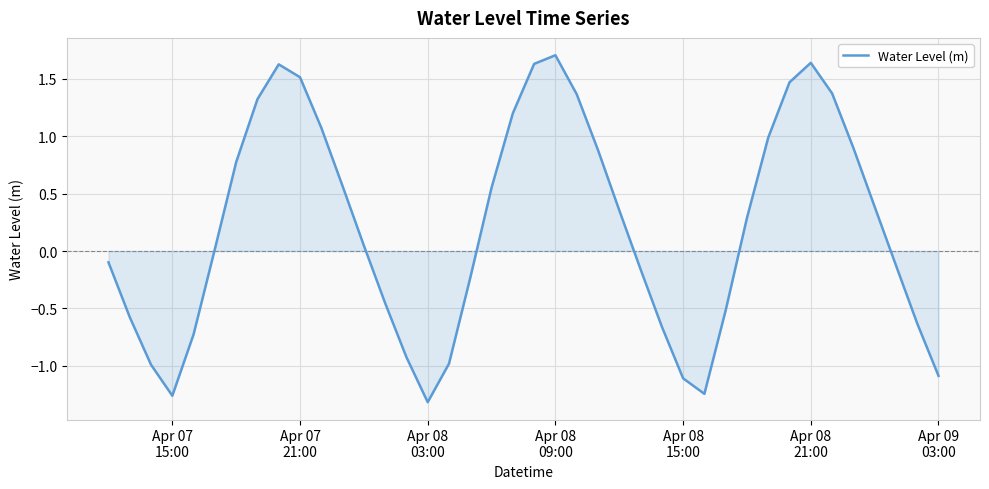

Does the chart have visible grid lines?

Yes